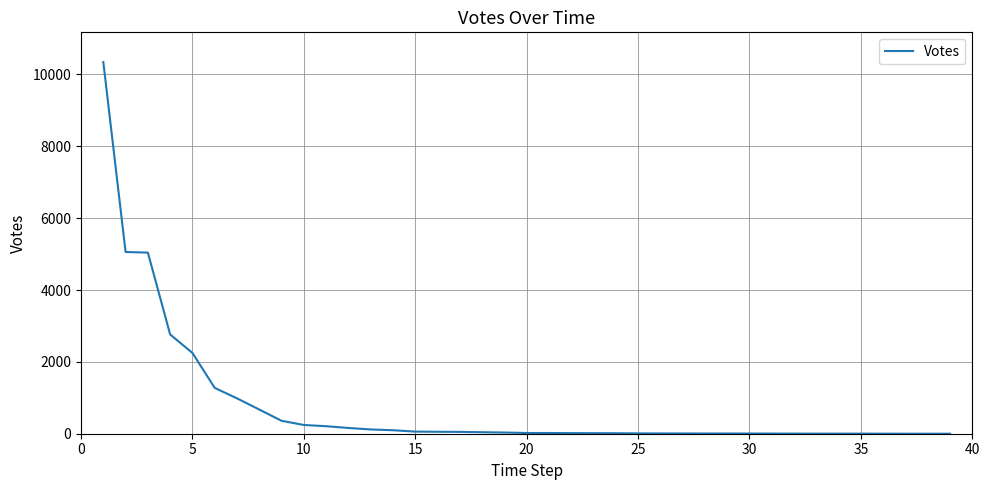

What is the maximum value shown in the chart?

10344